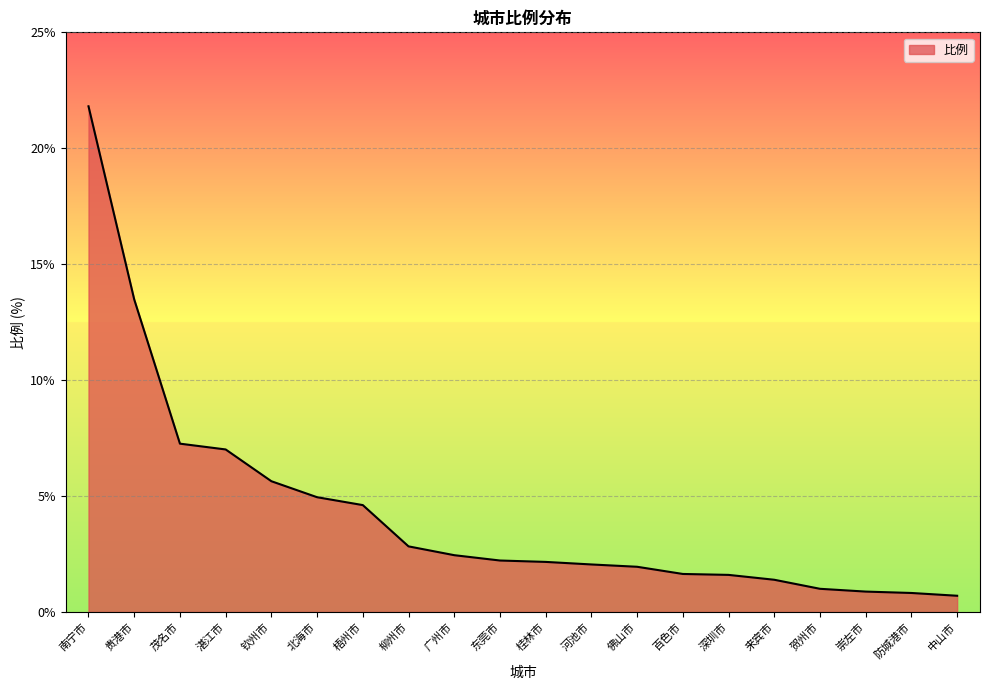

True or false: the data shows 5.6 at 贵港市.

False